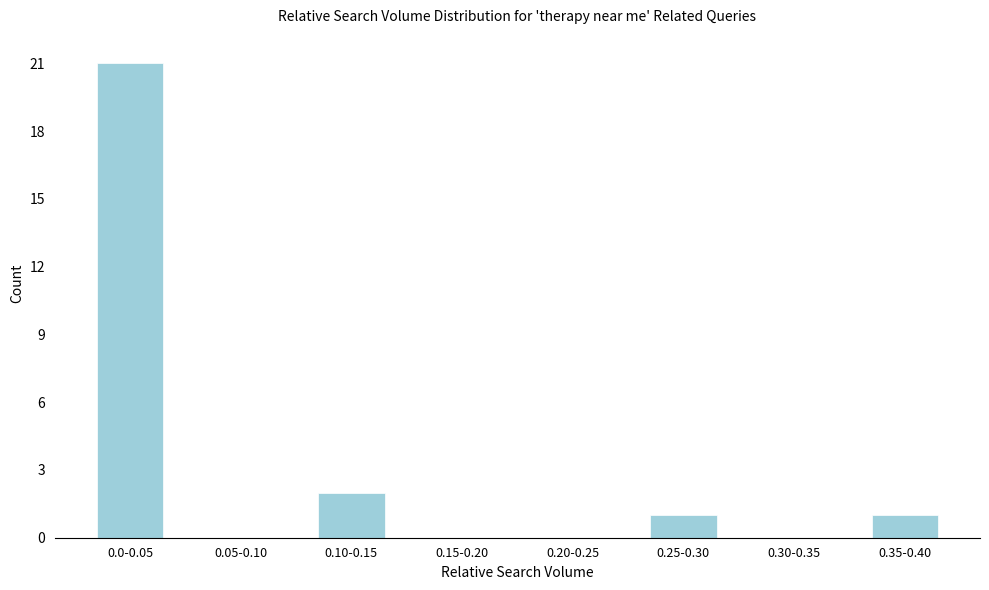

Reading left to right, transcribe all the data shown in this chart.

0.0-0.05=21	0.05-0.10=0	0.10-0.15=2	0.15-0.20=0	0.20-0.25=0	0.25-0.30=1	0.30-0.35=0	0.35-0.40=1